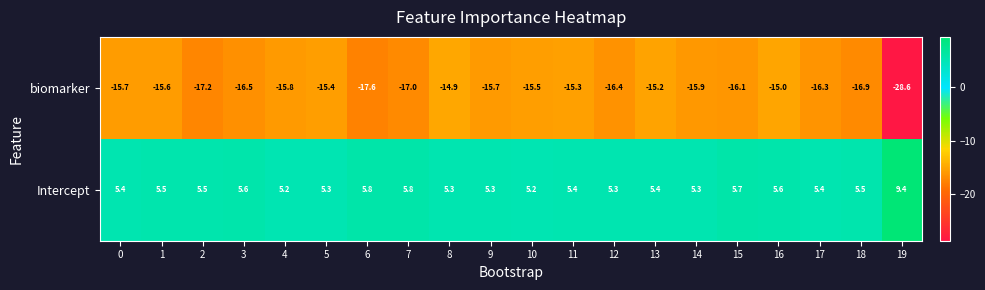

Which category has the lowest value across all series?

19